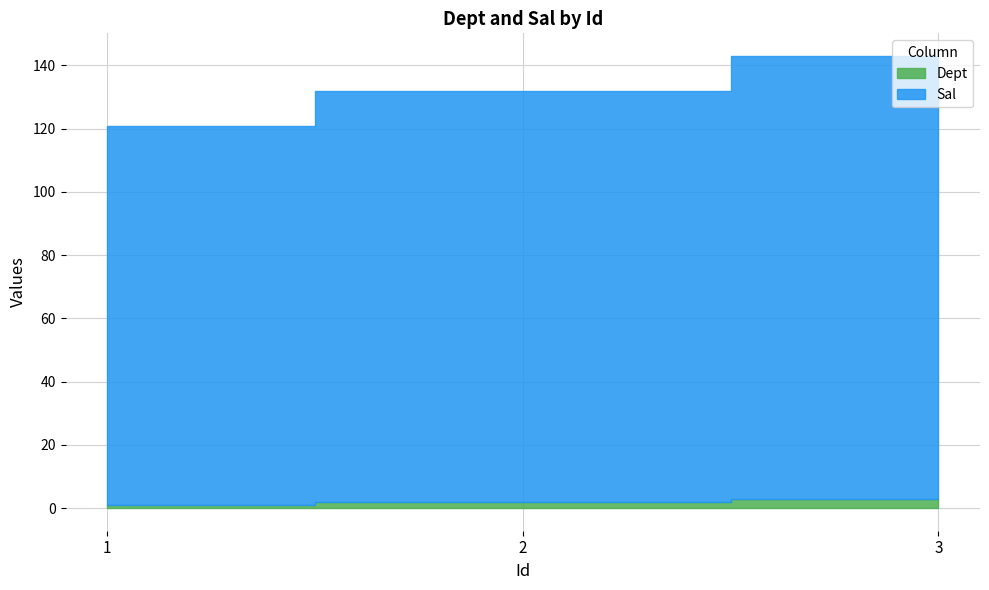

At how many categories does at least one series exceed 13?

3